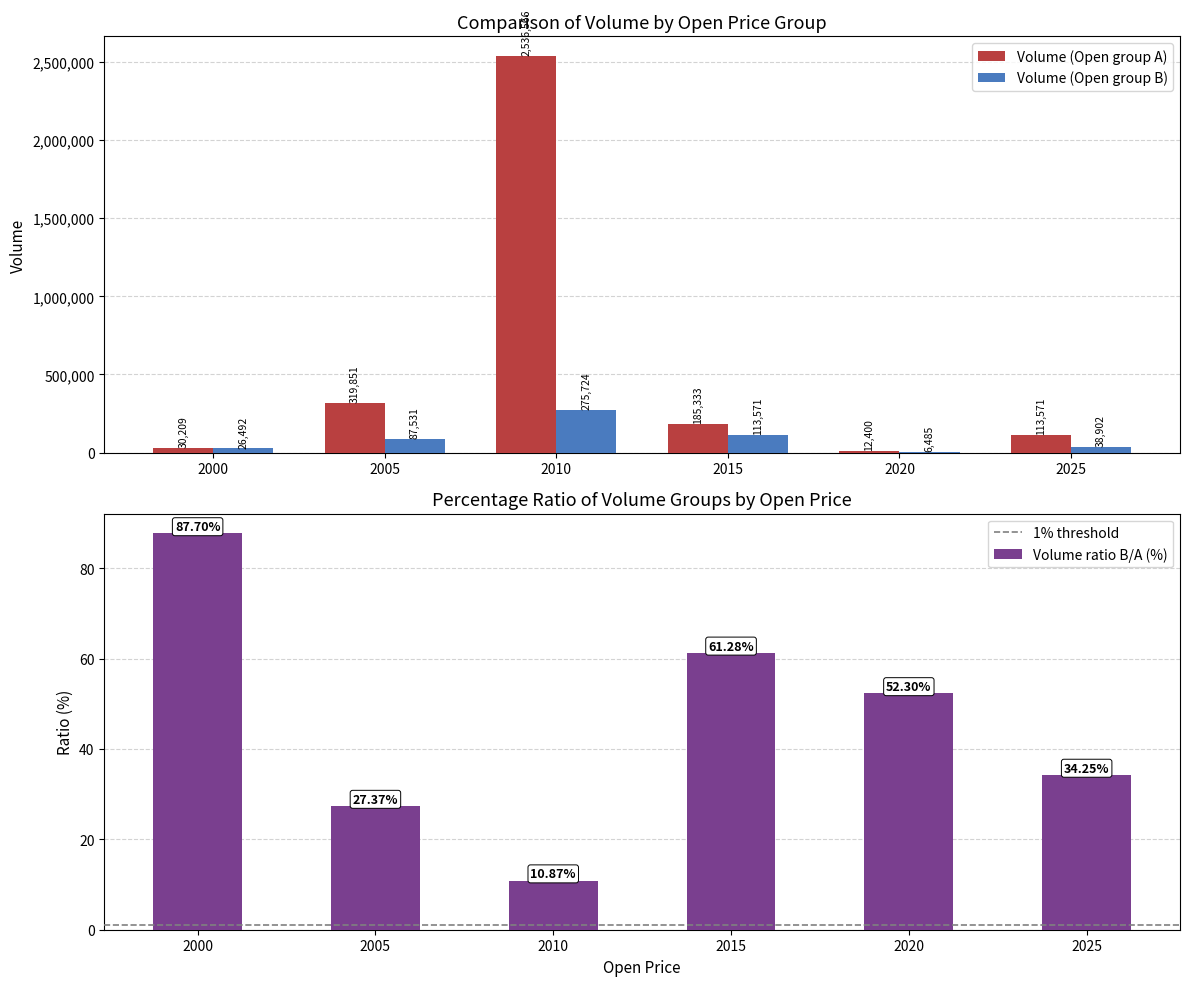

How many values are below 185333?

3